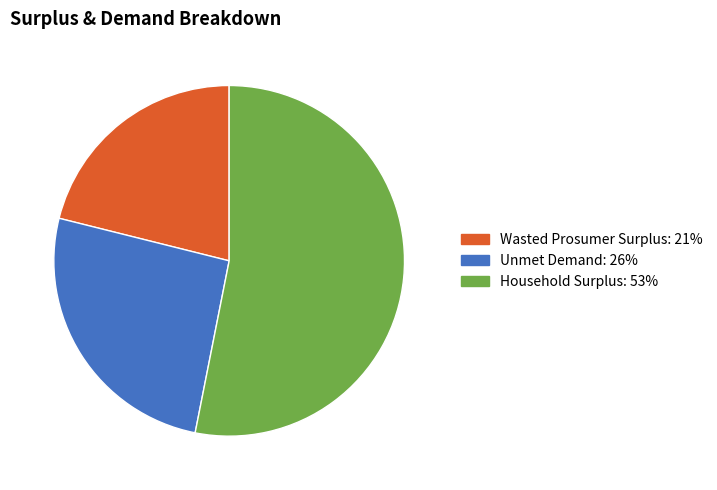

Which has a higher value, Unmet Demand or Wasted Prosumer Surplus?

Unmet Demand